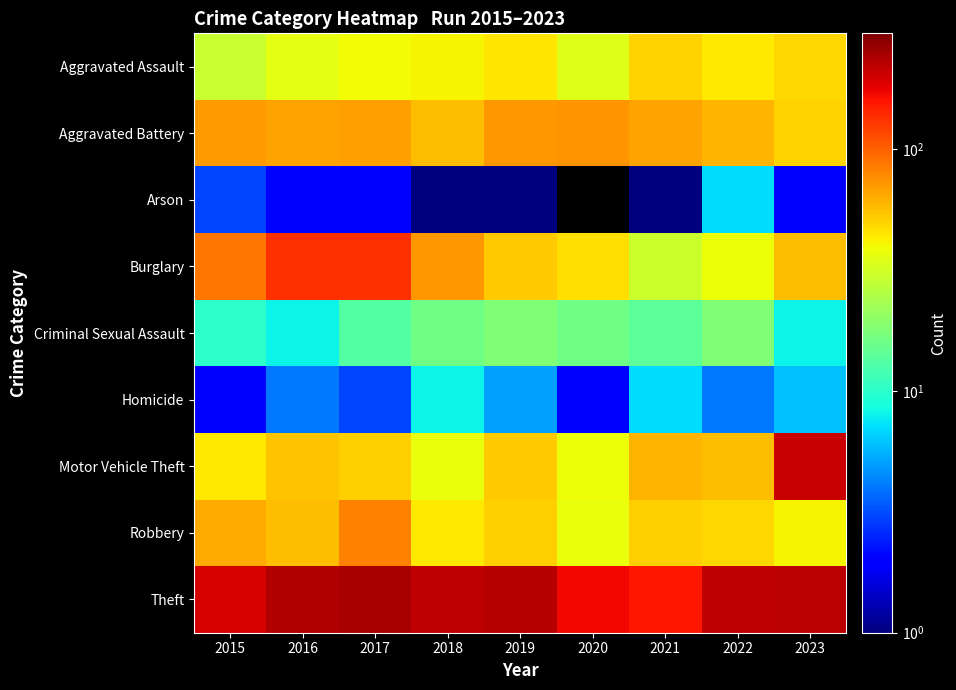

The Robbery series shows 57.0 at 2016. True or false?

True